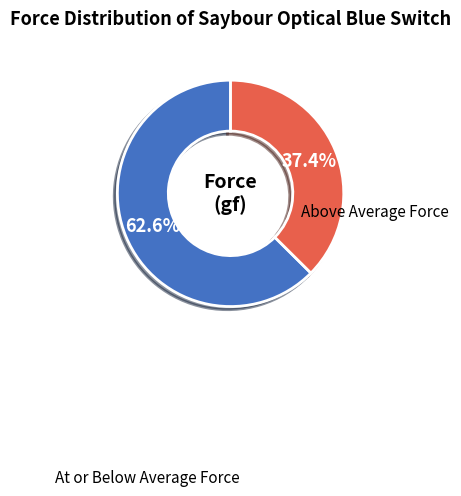

Is there any slice that represents more than half of the pie?

Yes